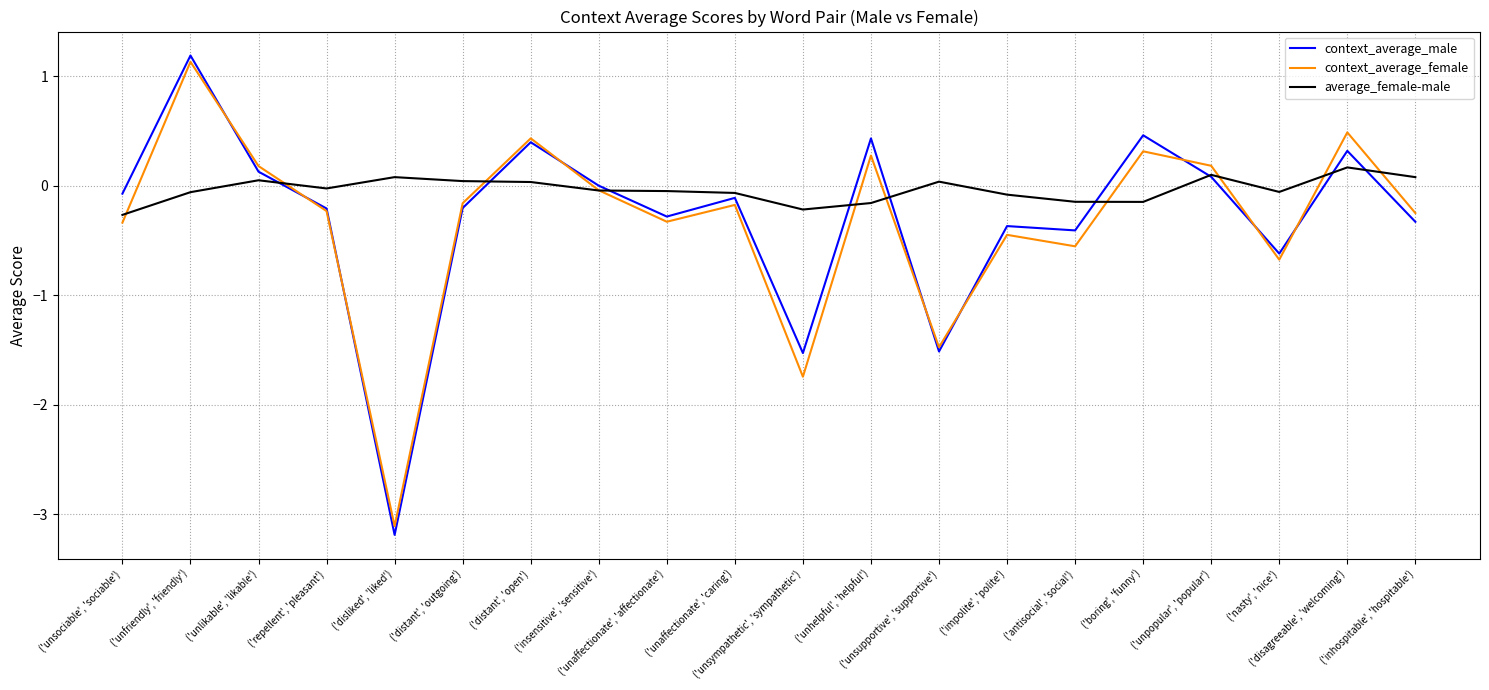

List the labels in order of context_average_male value, largest first.

('unfriendly', 'friendly'), ('boring', 'funny'), ('unhelpful', 'helpful'), ('distant', 'open'), ('disagreeable', 'welcoming'), ('unlikable', 'likable'), ('unpopular', 'popular'), ('insensitive', 'sensitive'), ('unsociable', 'sociable'), ('unaffectionate', 'caring'), ('distant', 'outgoing'), ('repellent', 'pleasant'), ('unaffectionate', 'affectionate'), ('inhospitable', 'hospitable'), ('impolite', 'polite'), ('antisocial', 'social'), ('nasty', 'nice'), ('unsupportive', 'supportive'), ('unsympathetic', 'sympathetic'), ('disliked', 'liked')